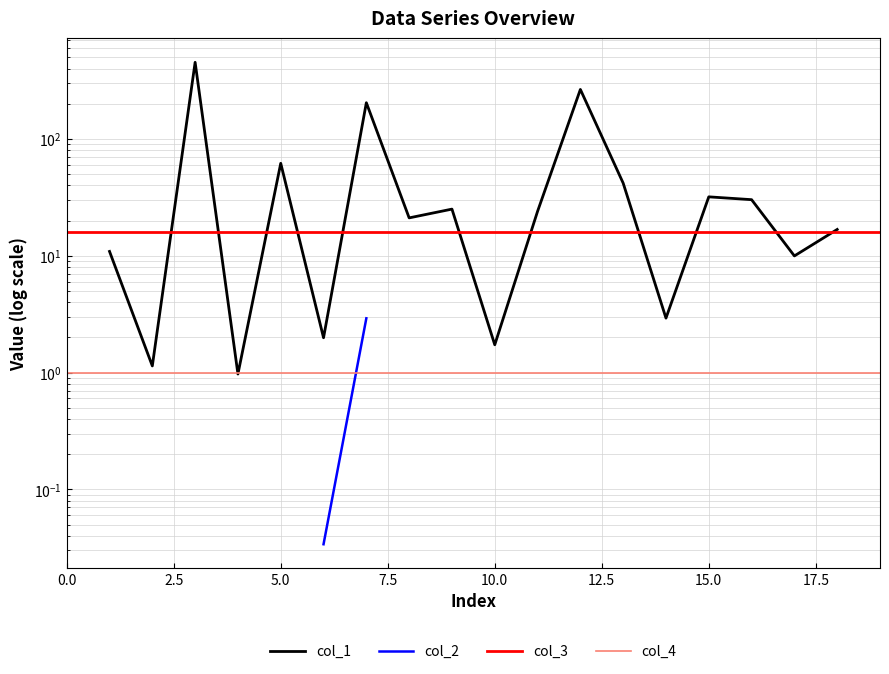

What is the sum of all col_4 values?

20.0